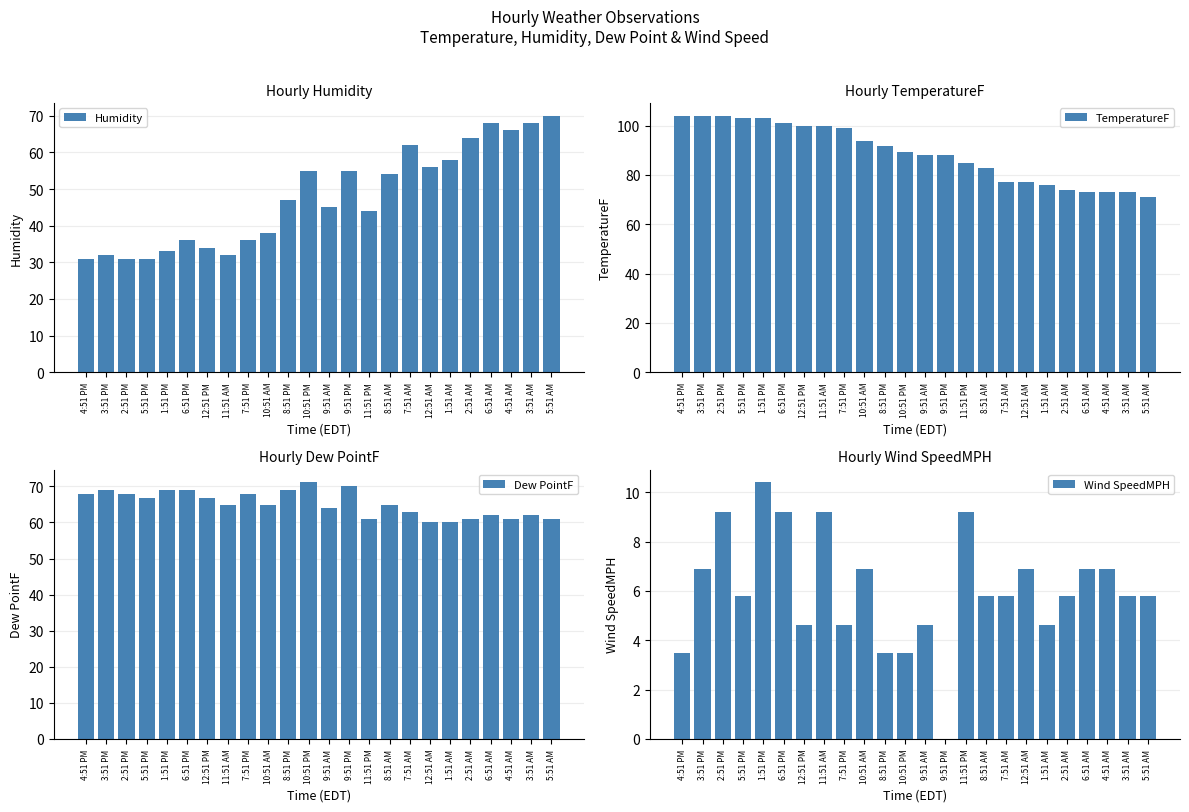

How many groups of bars are there?

24